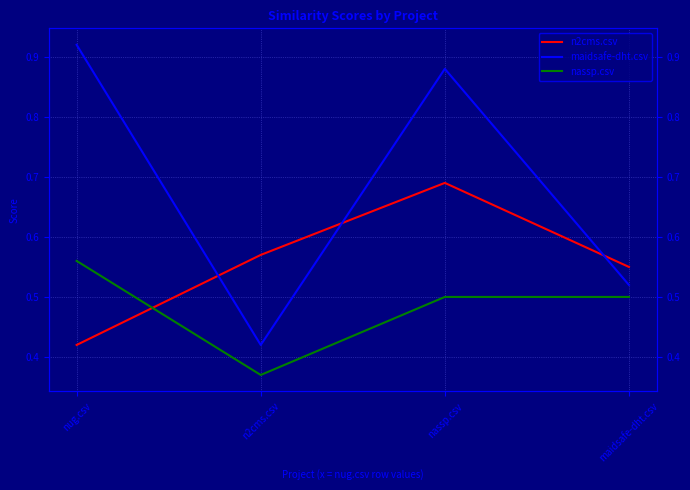

What is the maximum value shown in the chart?

0.9